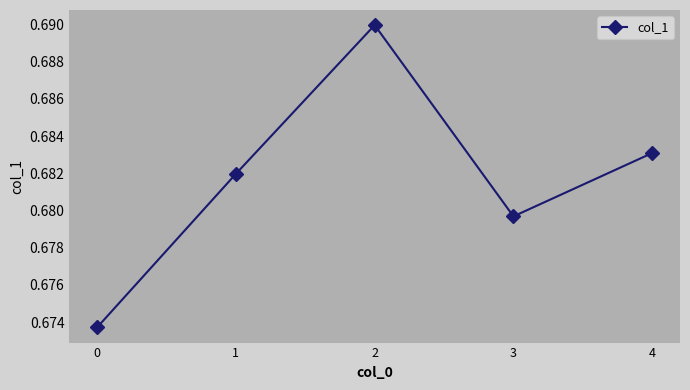

List the labels in order of value, smallest first.

0, 3, 1, 4, 2